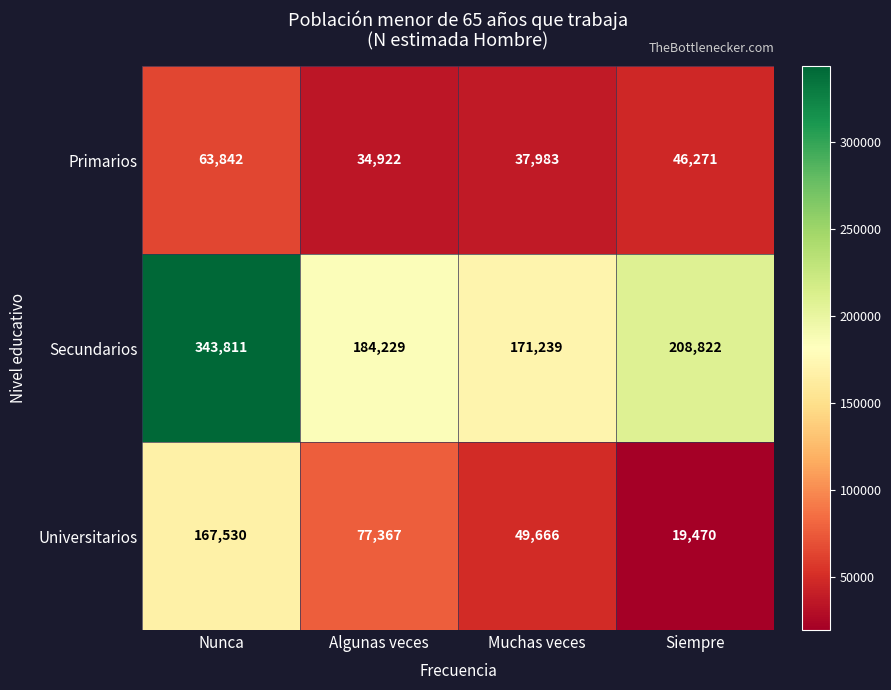

At which category is the sum across all series the highest?

Nunca